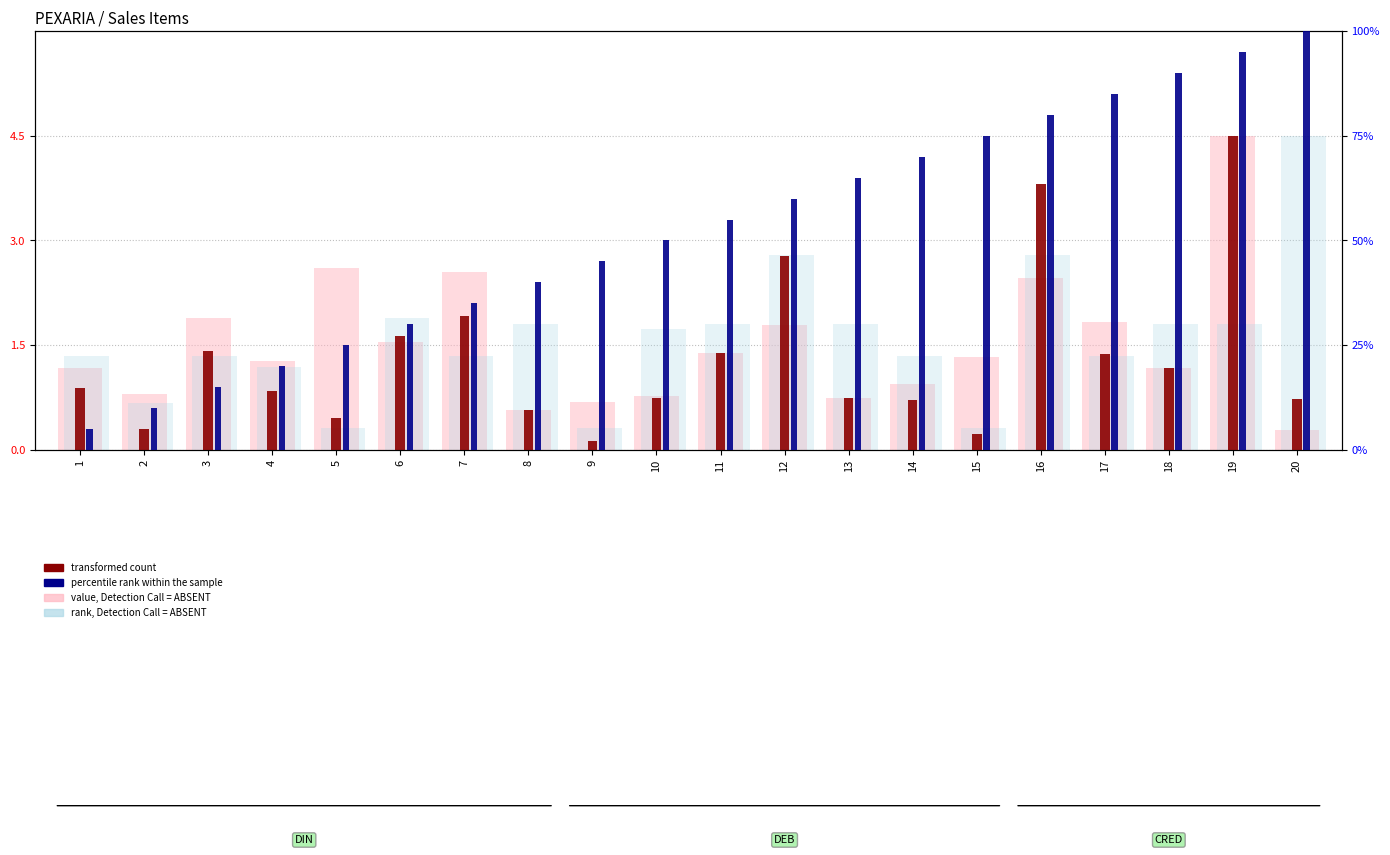

Which series changed the most between 4 and 6?

percentile rank within the sample